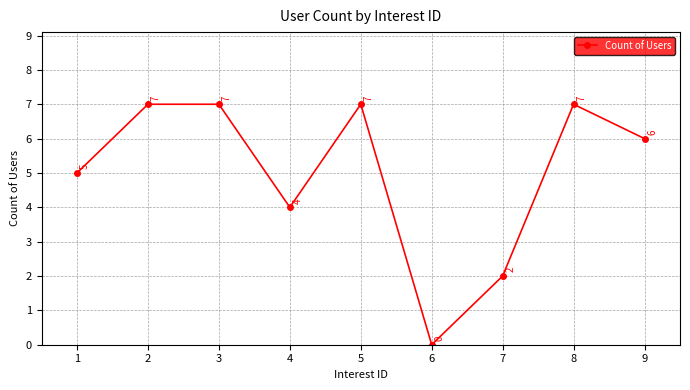

What is the average value?

5